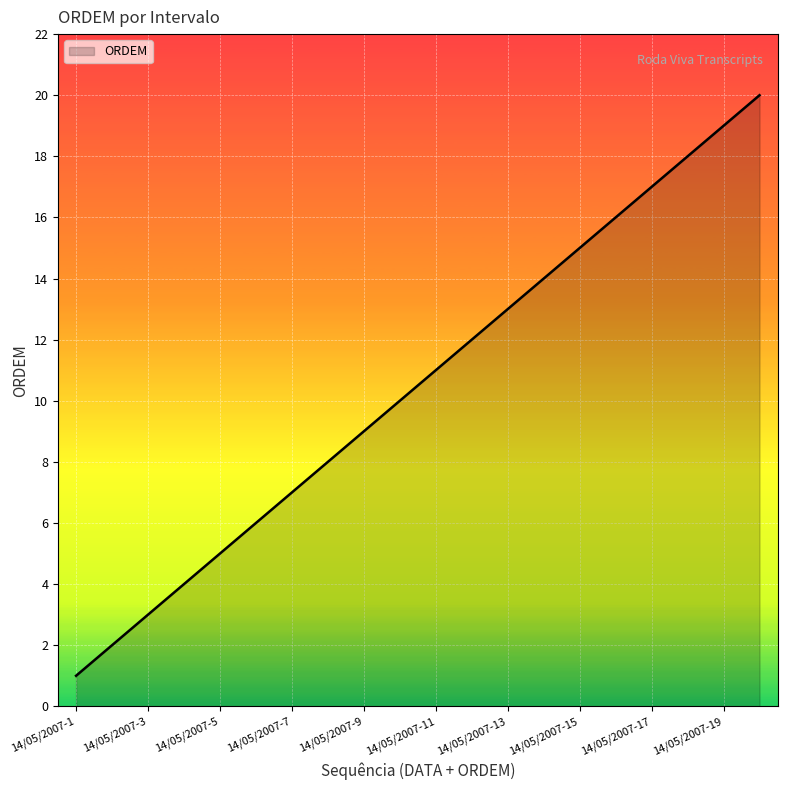

Count the number of categories in the chart.

20